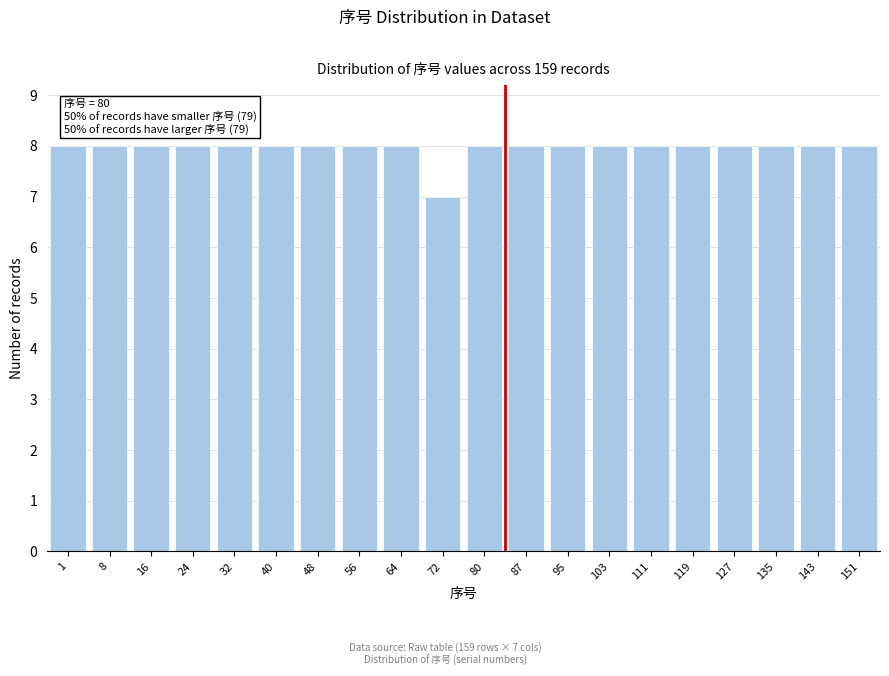

Reading right to left, transcribe all the data shown in this chart.

151=8	143=8	135=8	127=8	119=8	111=8	103=8	95=8	87=8	80=8	72=7	64=8	56=8	48=8	40=8	32=8	24=8	16=8	8=8	1=8